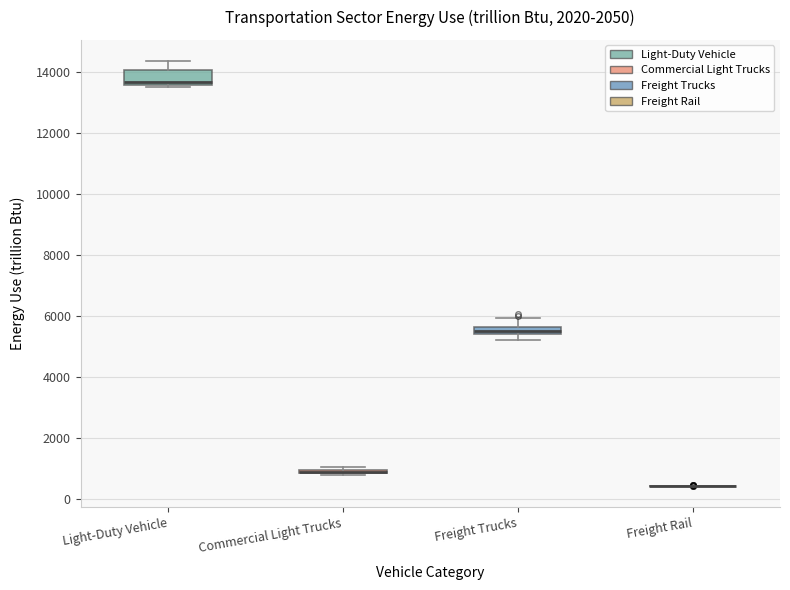

Where is the upper edge of the box for Light-Duty Vehicle on the y-axis? The values are not printed on the chart, so give them approximately, as read against the axis.

14000